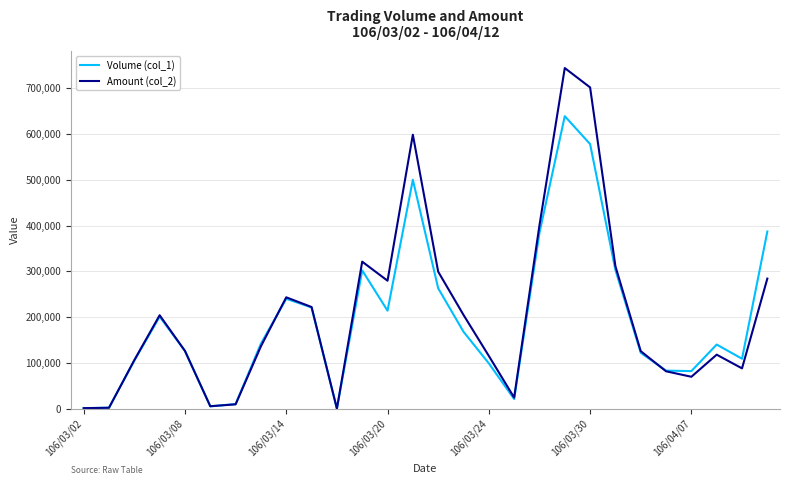

What is the greatest value displayed?

744130